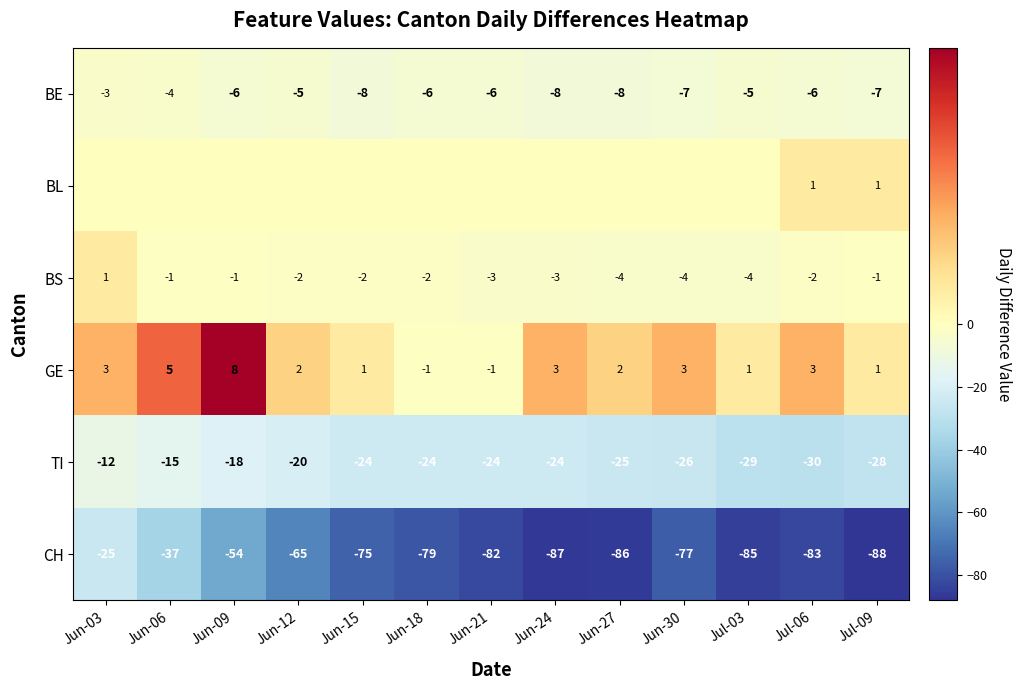

Which has a higher value, Jun-30 or Jun-18?

Jun-18